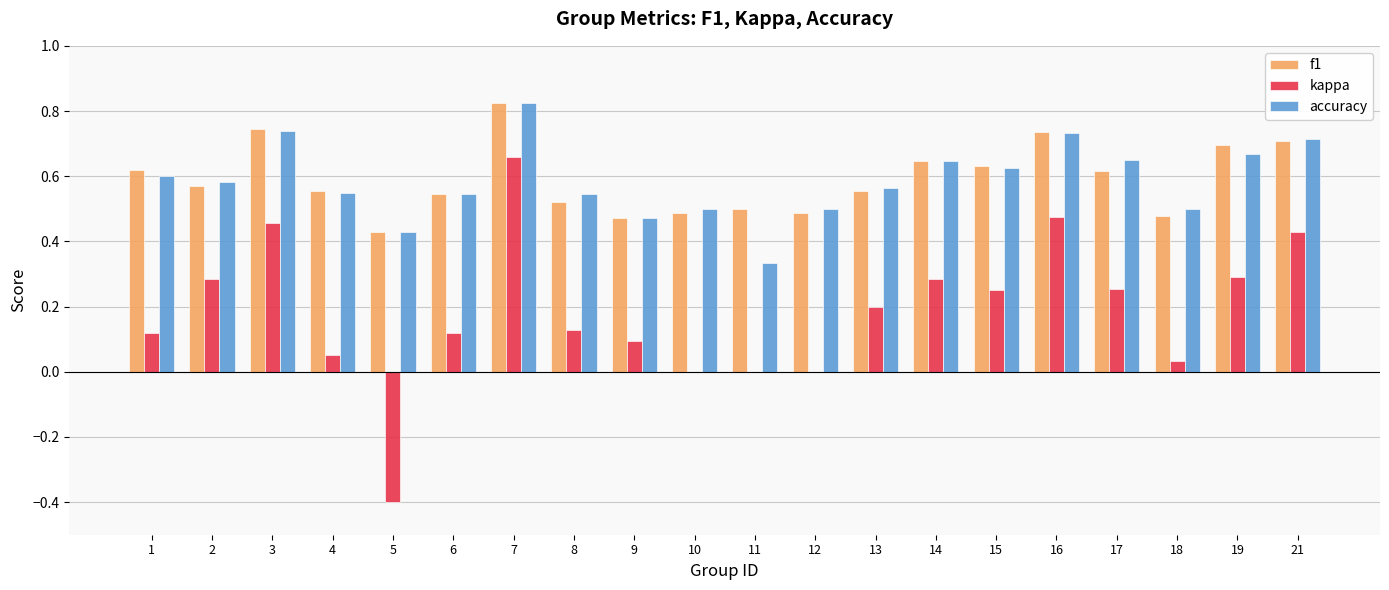

Is the value of kappa at 13 greater than the value of accuracy at 15?

No